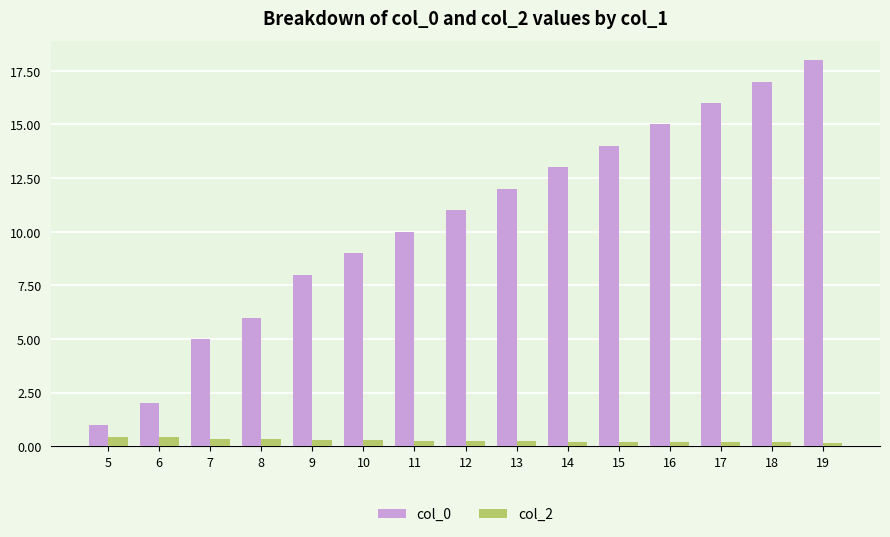

Is it true that col_0 equals 12.0 at 13?

True